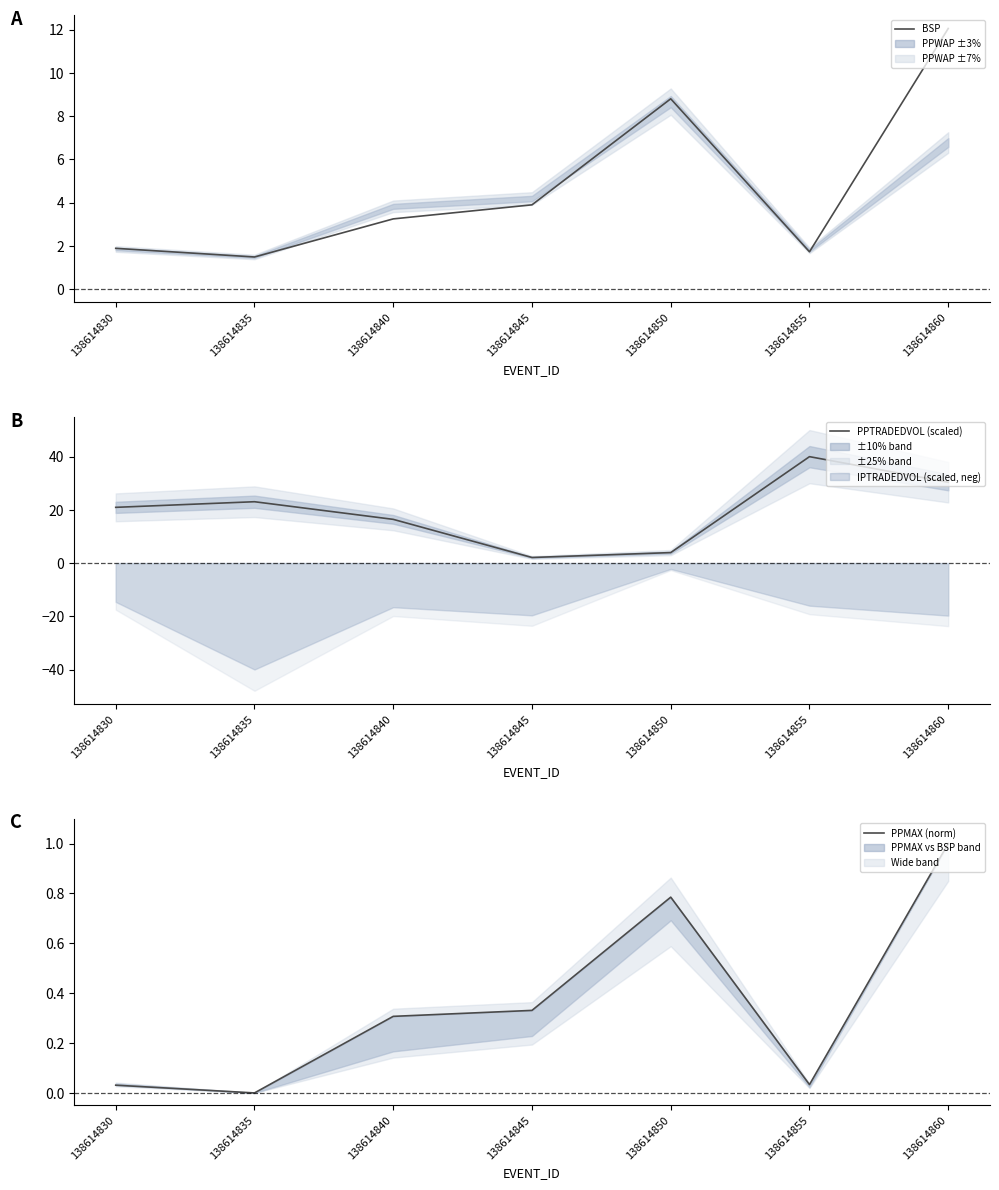

Reading left to right, list all the values displayed in this chart.

BSP: 138614830=1.9	138614835=1.5	138614840=3.2	138614845=3.9	138614850=8.8	138614855=1.7	138614860=12.1
PPTRADEDVOL (scaled): 138614830=20.9	138614835=23.1	138614840=16.4	138614845=2.1	138614850=3.9	138614855=40.0	138614860=30.4
PPMAX (norm): 138614830=0.0	138614835=0.0	138614840=0.3	138614845=0.3	138614850=0.8	138614855=0.0	138614860=1.0